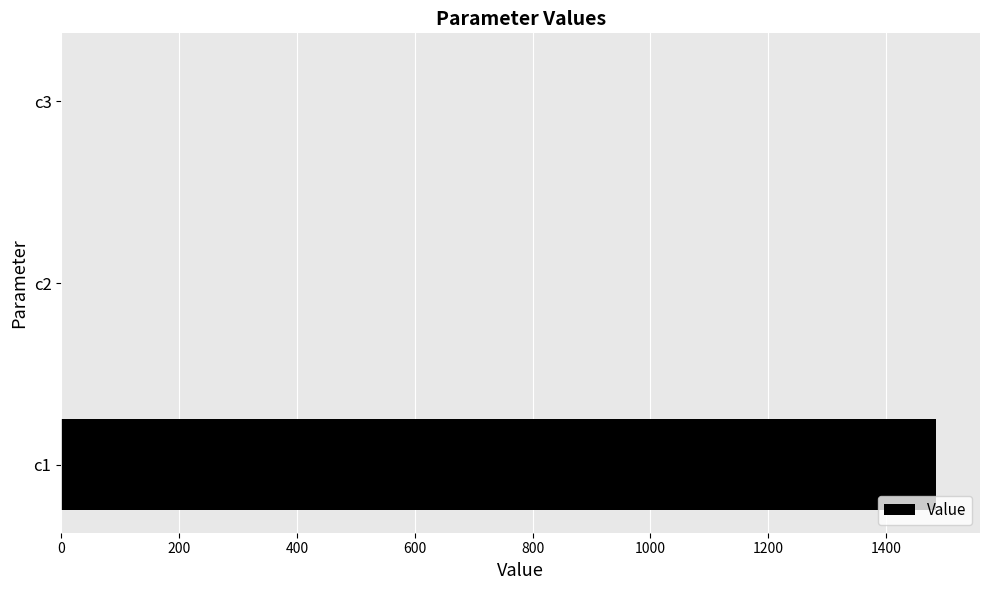

How many data points does each series have?

3